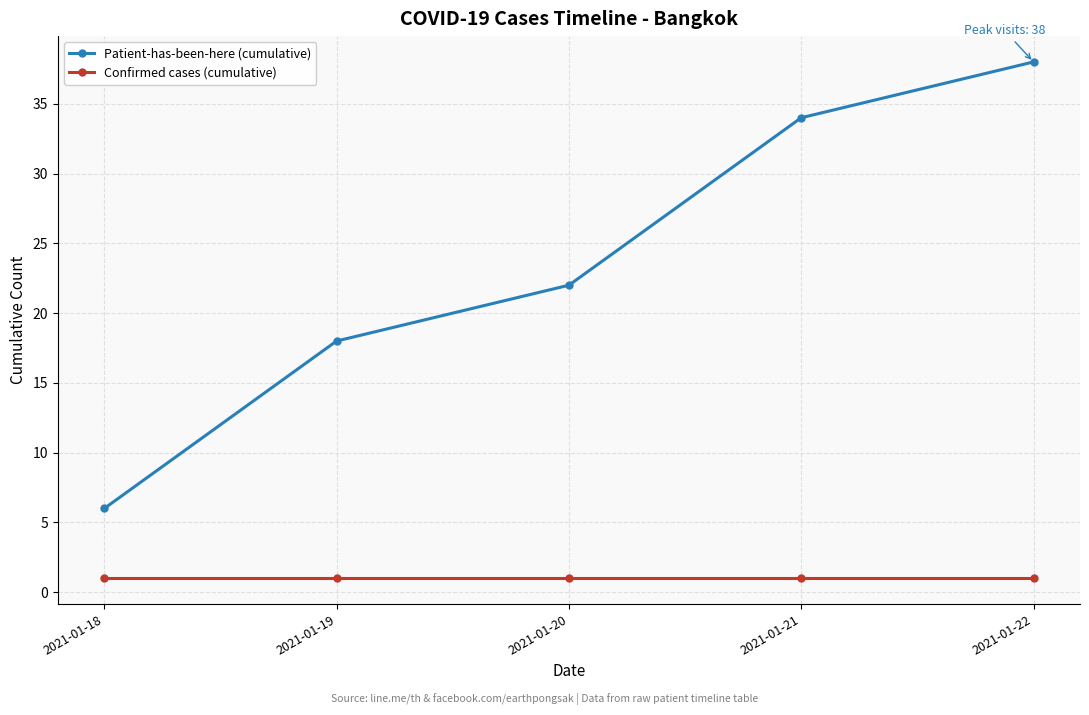

Reading left to right, transcribe all the data shown in this chart.

Patient-has-been-here (cumulative): 2021-01-18=6	2021-01-19=18	2021-01-20=22	2021-01-21=34	2021-01-22=38
Confirmed cases (cumulative): 2021-01-18=1	2021-01-19=1	2021-01-20=1	2021-01-21=1	2021-01-22=1